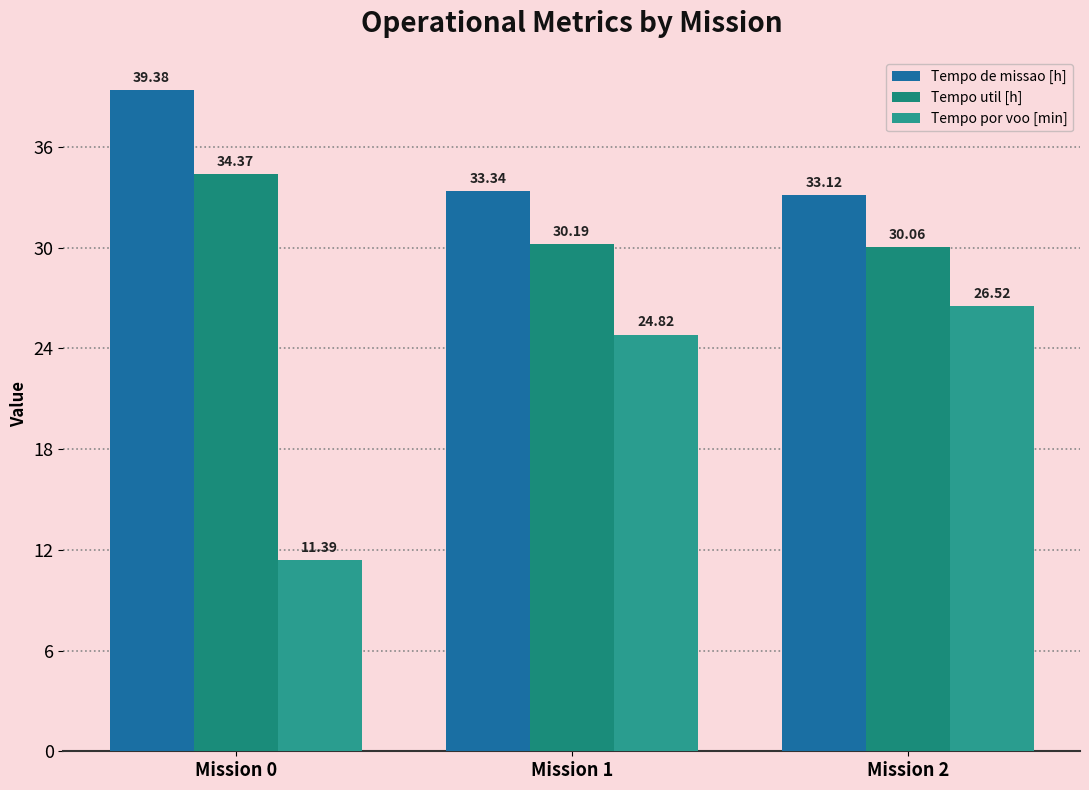

The value of Tempo util [h] at Mission 2 is 30.1. True or false?

True